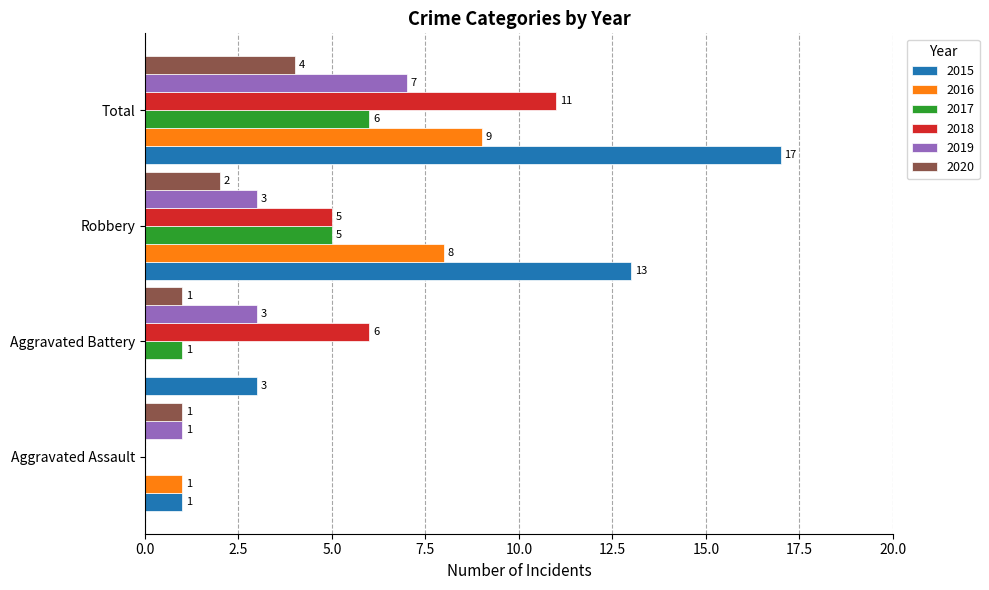

How many 2016 values are between 1 and 9?

3